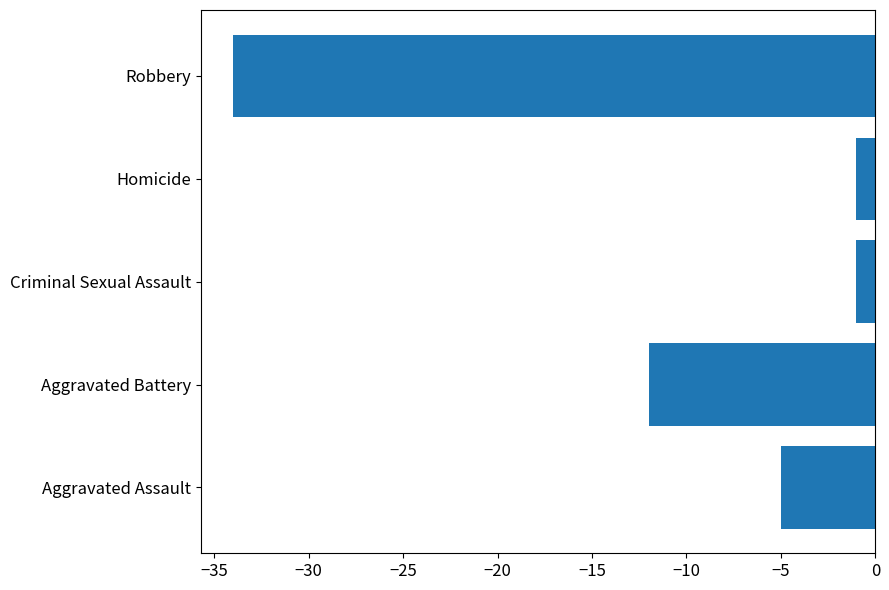

Count the number of values greater than -5.

2